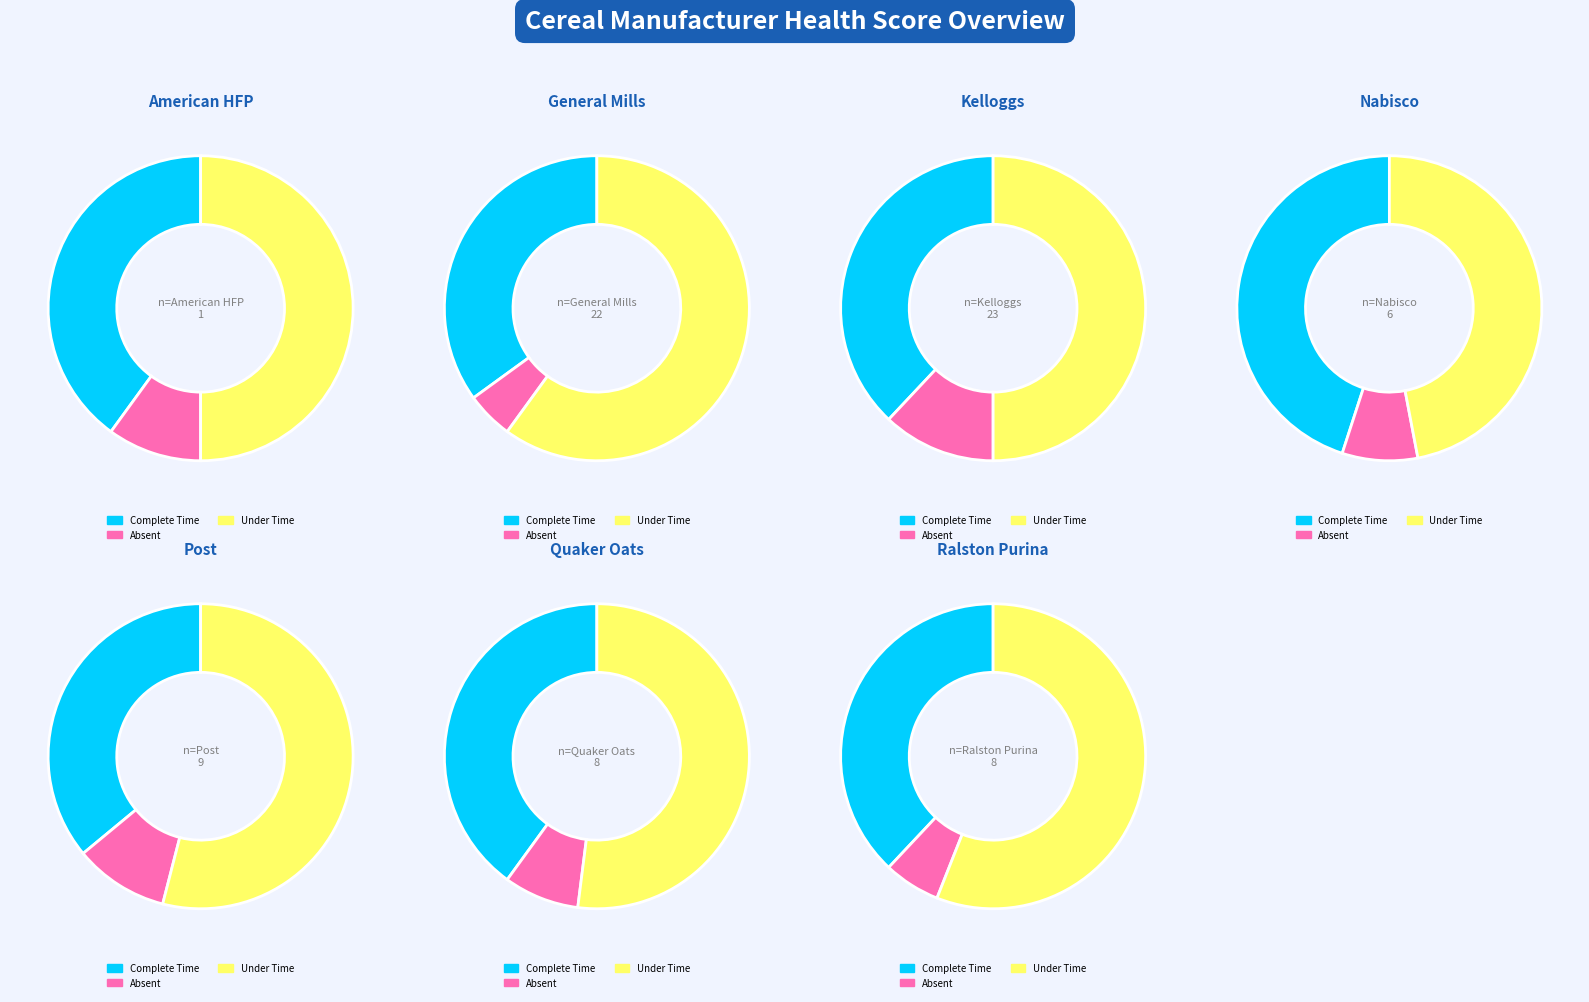

True or false: Quaker Oats accounts for 10% of the total.

True